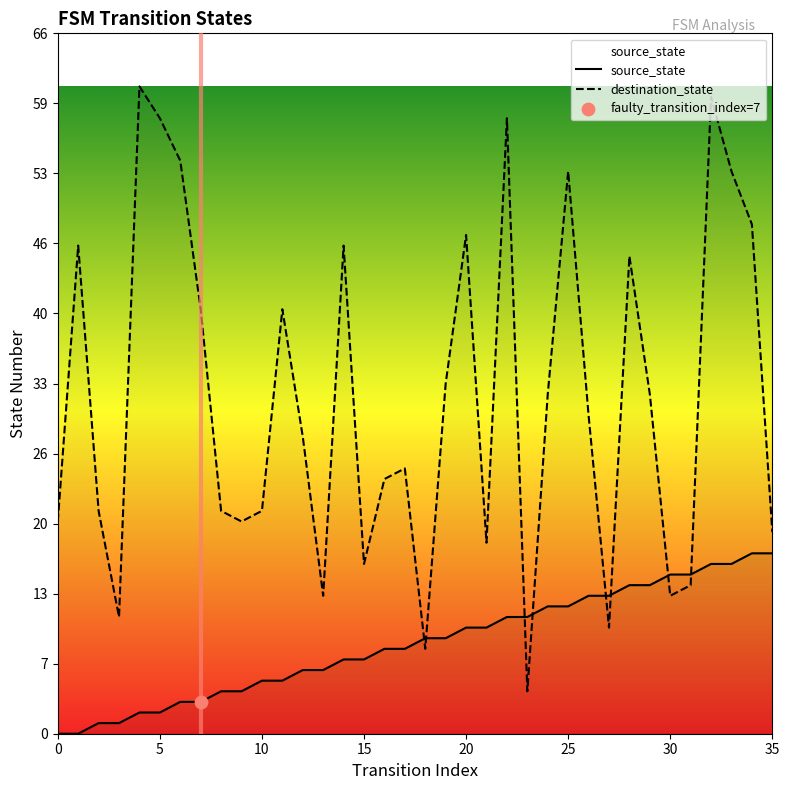

Which series has the largest Y range (max minus min)?

destination_state